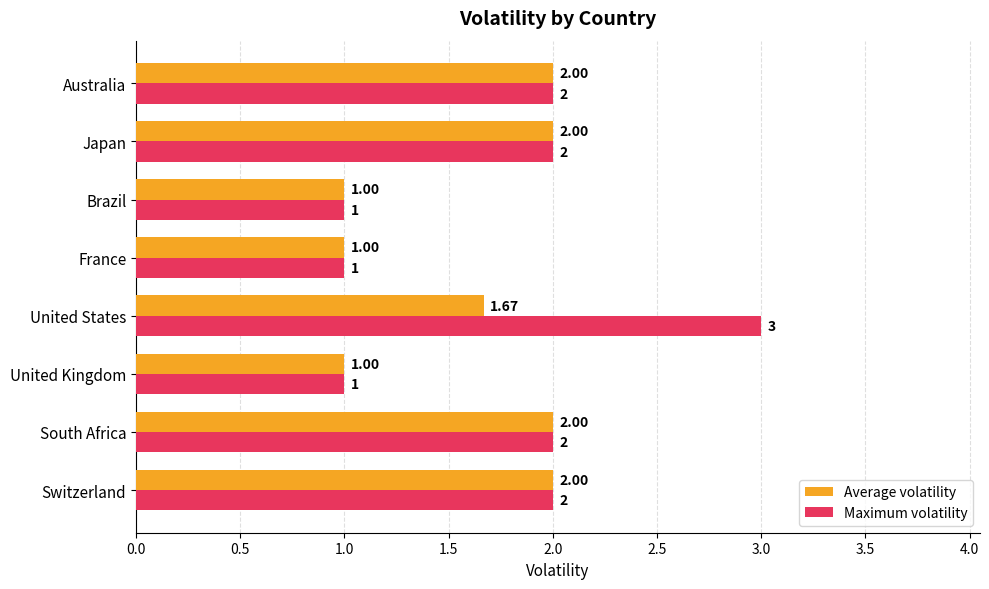

At which category is the sum across all series the highest?

United States